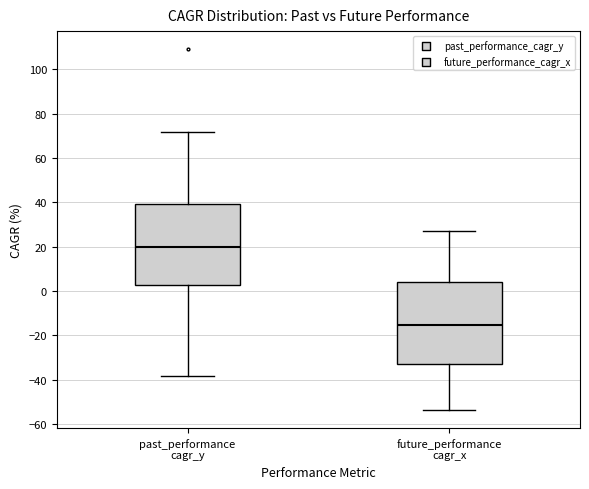

Which box's median line is the highest?

past_performance cagr_y